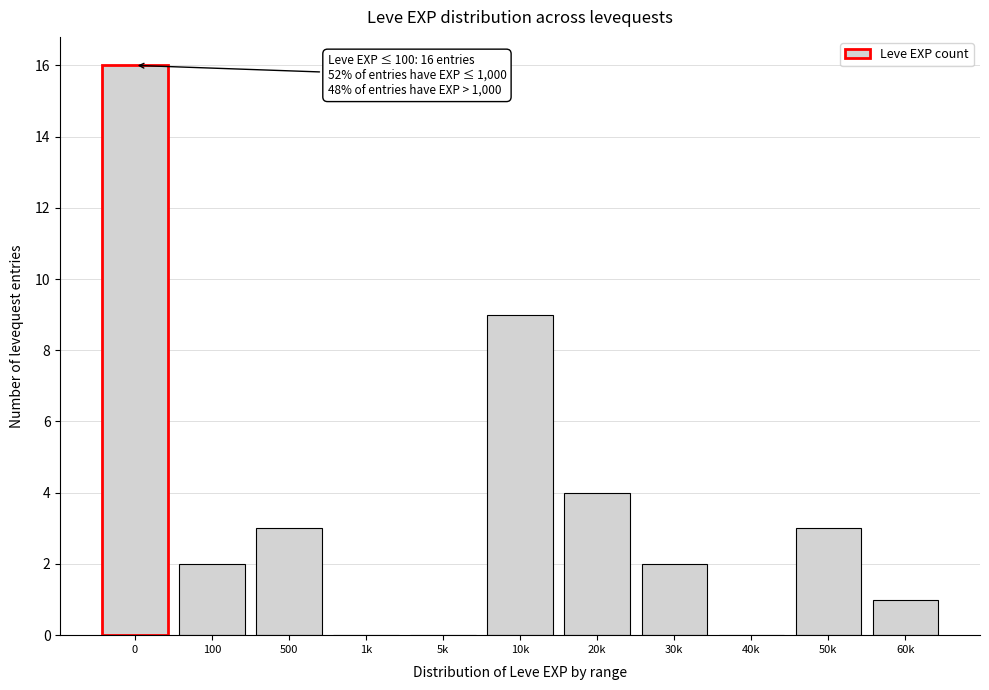

Reading left to right, list all the values displayed in this chart.

0=16	100=2	500=3	1k=0	5k=0	10k=9	20k=4	30k=2	40k=0	50k=3	60k=1